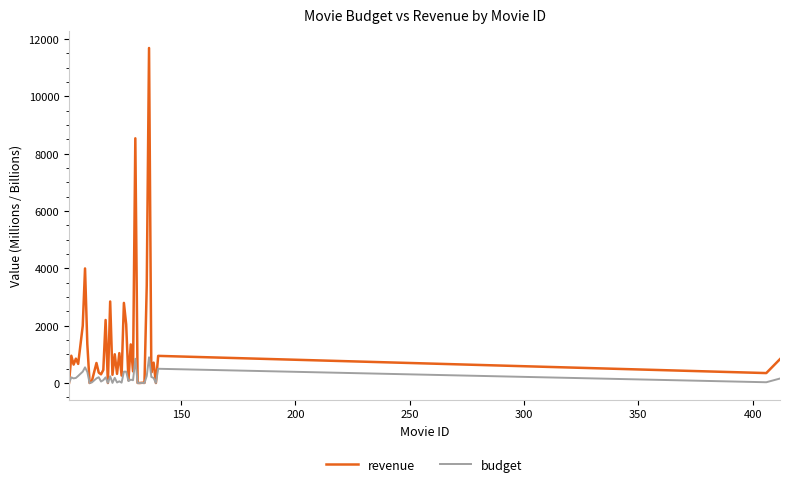

What is the highest value of the revenue series?

11690.0